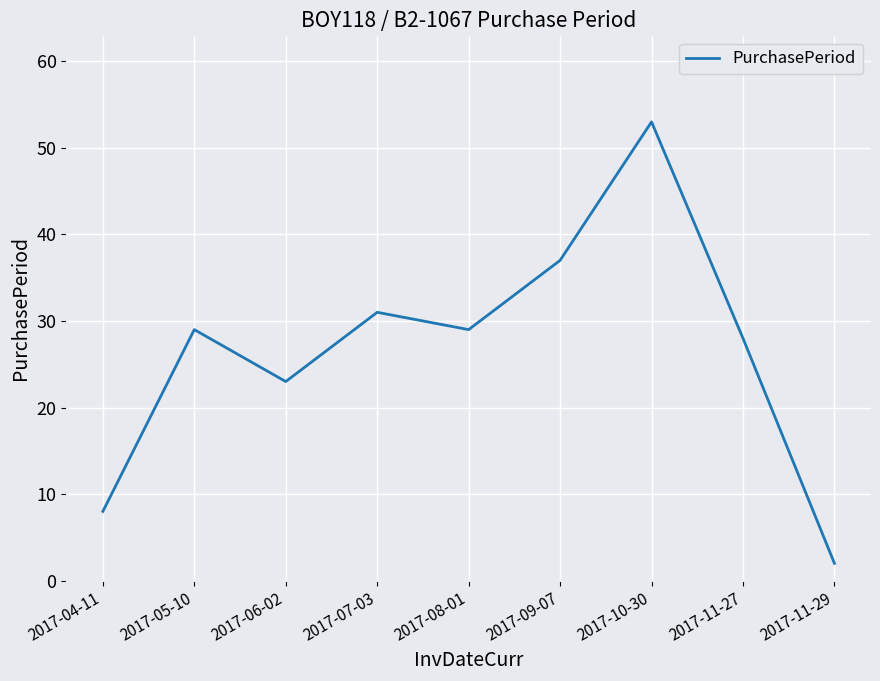

Between 2017-11-27 and 2017-07-03, which is larger?

2017-07-03